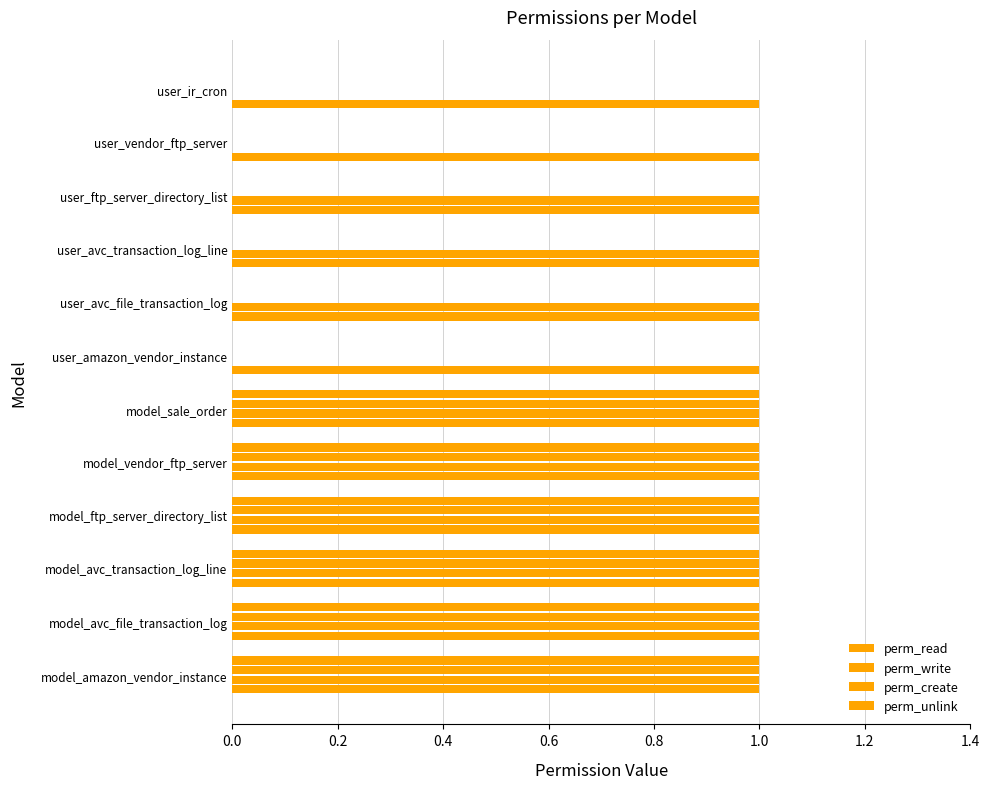

Count the number of data series in this chart.

4